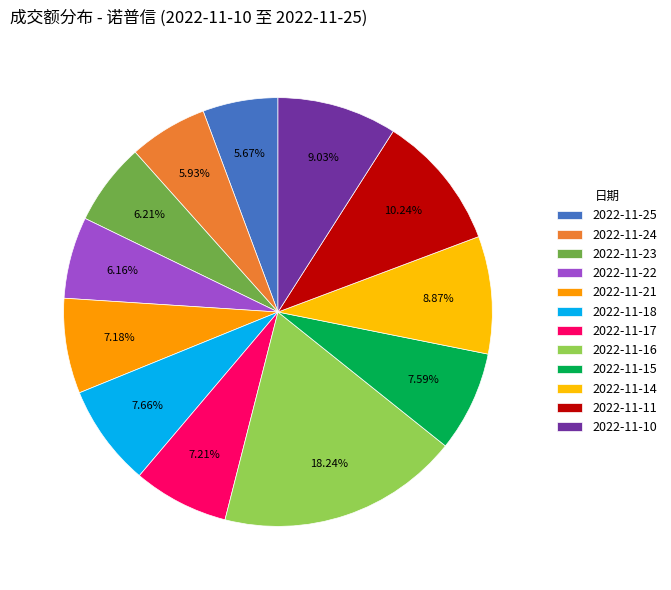

How many segments does this pie chart have?

12